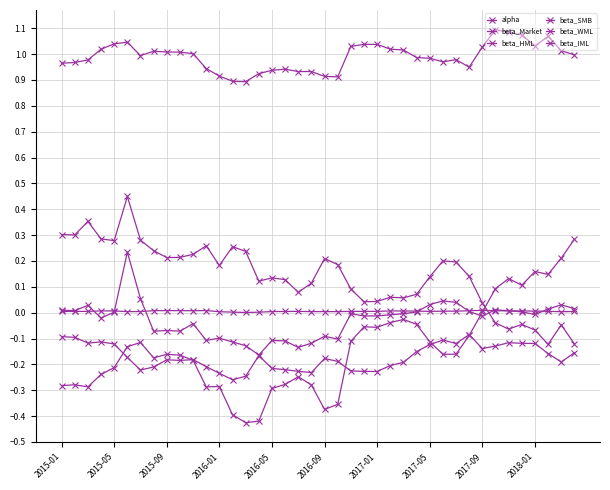

Is this an area chart (filled region under the line)?

No